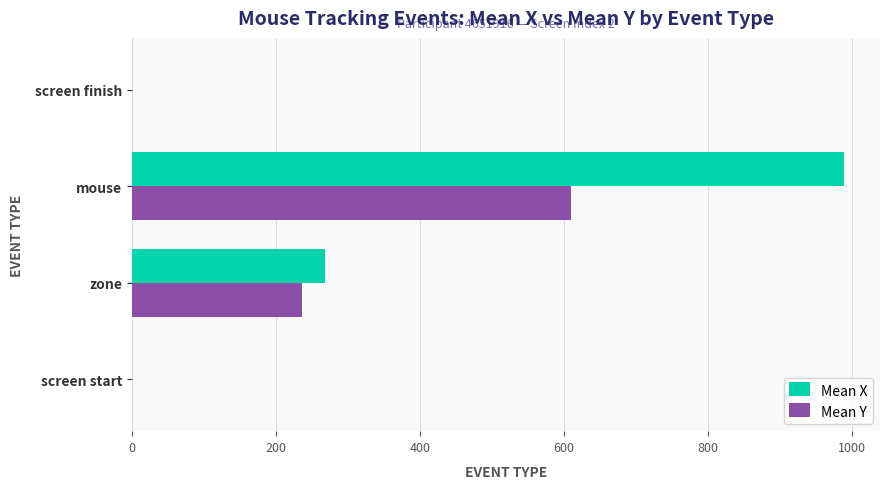

How many Mean Y values are between 0 and 610?

4